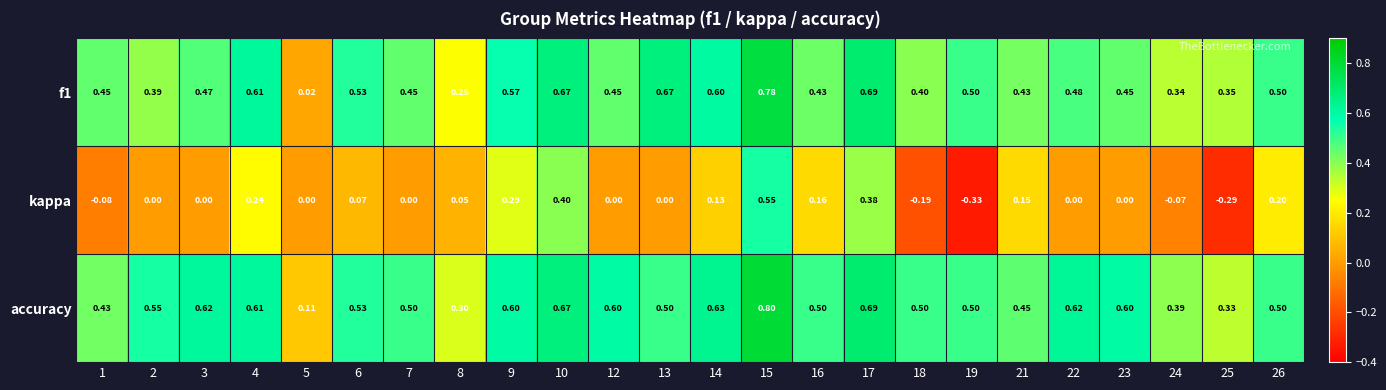

Is the value of kappa at 17 greater than the value of f1 at 21?

No